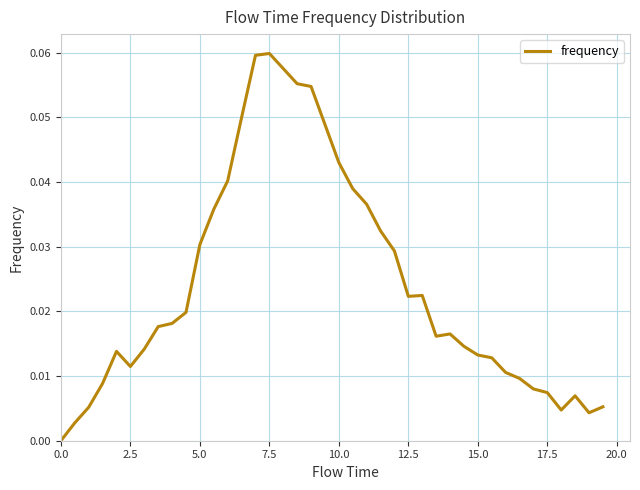

How many lines are shown in the chart?

1